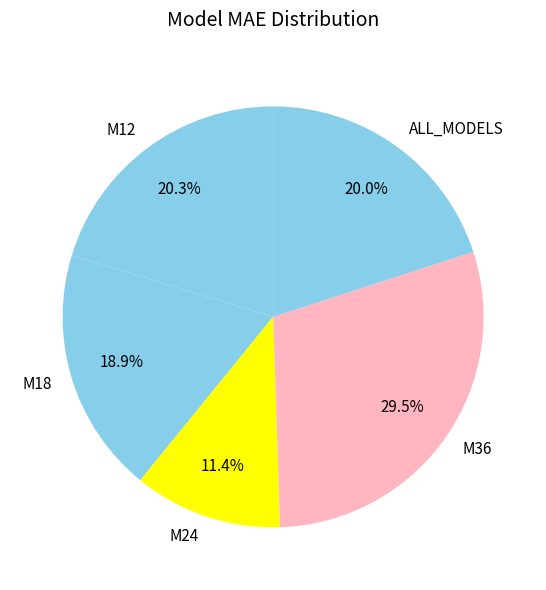

Approximately how many times larger is the value at M18 compared to ALL_MODELS?

0.9